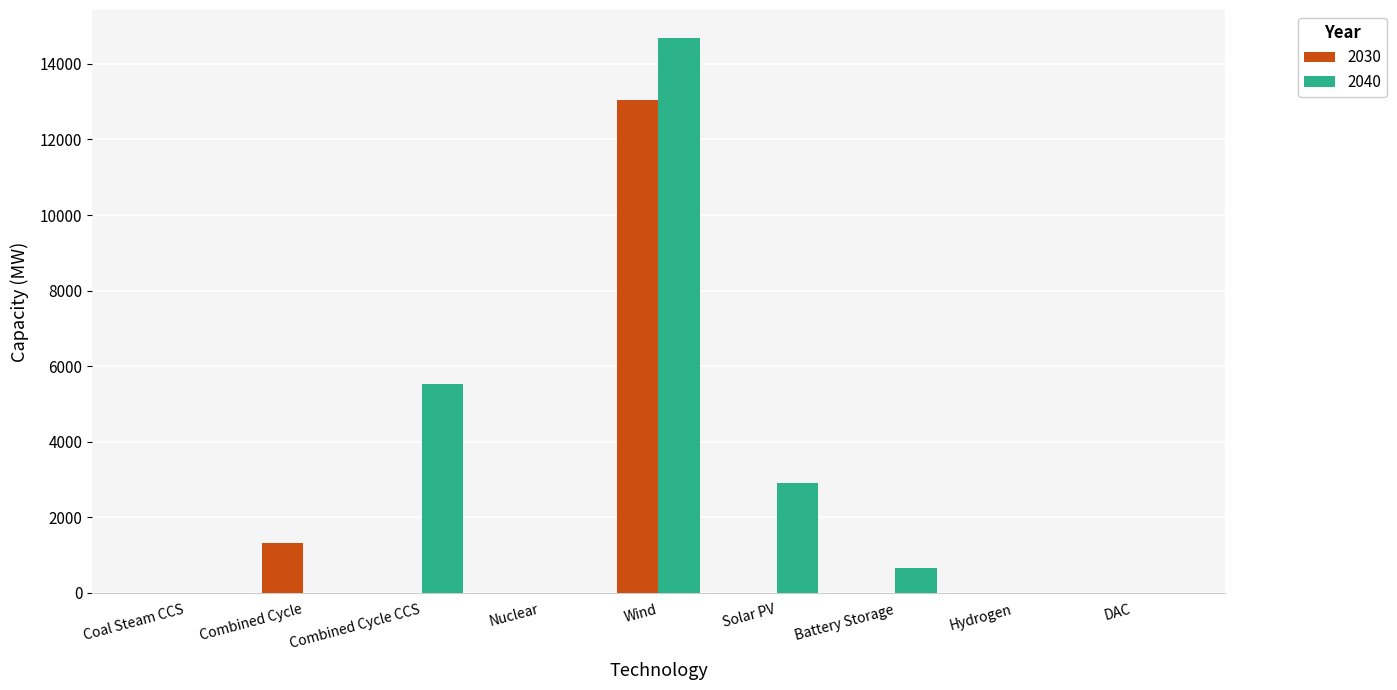

At which category is the sum across all series the highest?

Wind